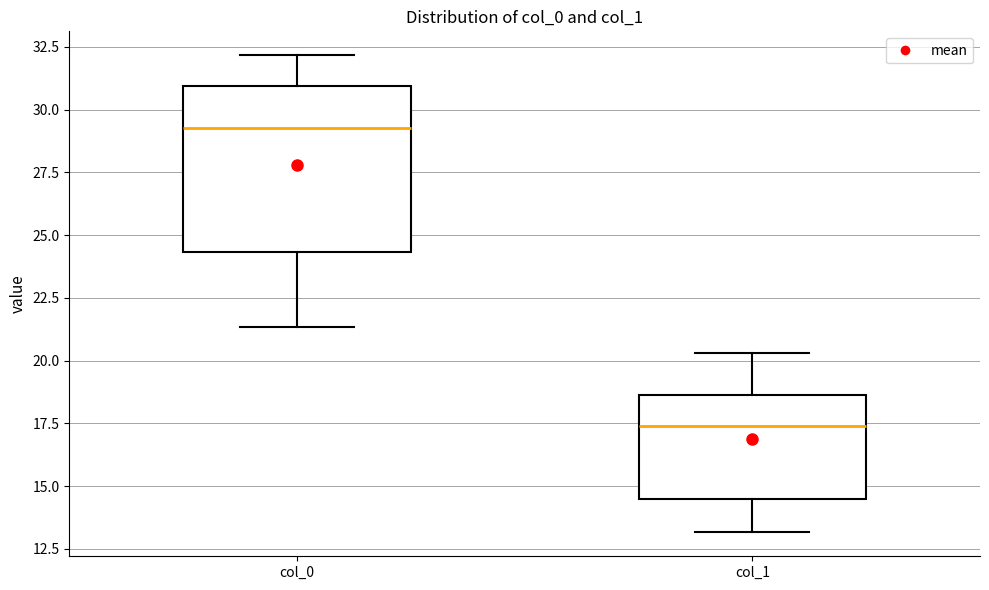

Where does the upper whisker of the box for col_1 end on the y-axis? The values are not printed on the chart, so give them approximately, as read against the axis.

20.5